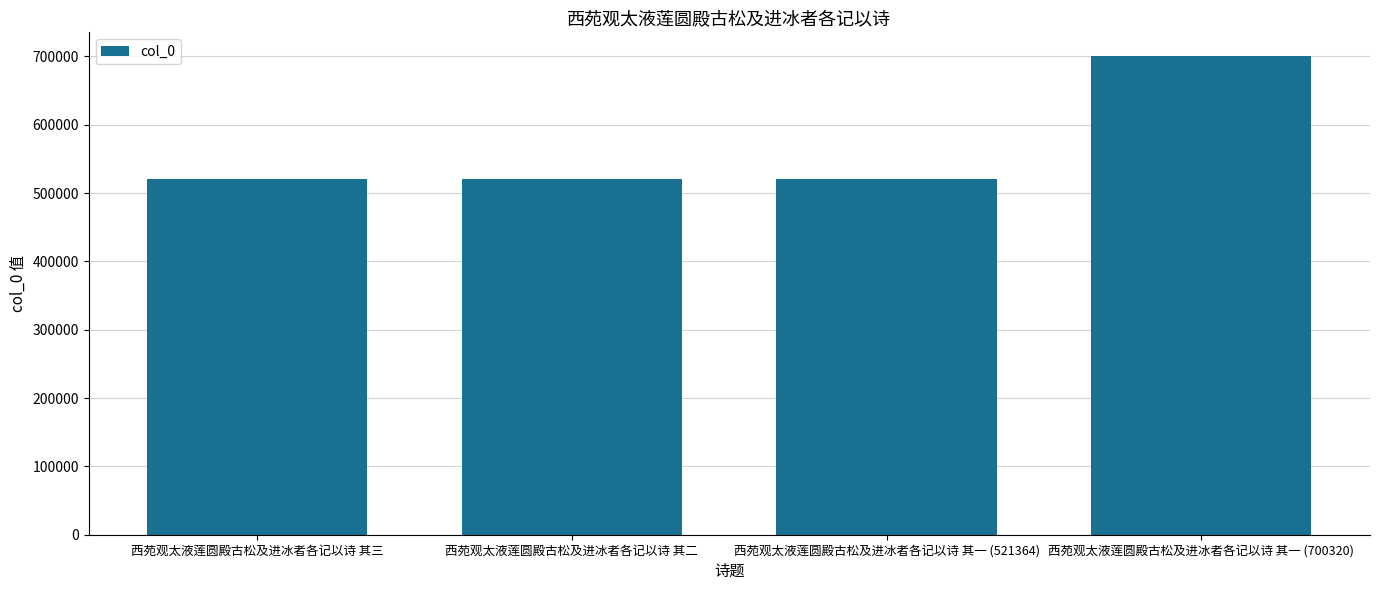

What is the sum of the values at 西苑观太液莲圆殿古松及进冰者各记以诗 其一 (700320) and 西苑观太液莲圆殿古松及进冰者各记以诗 其一 (521364)?

1221684